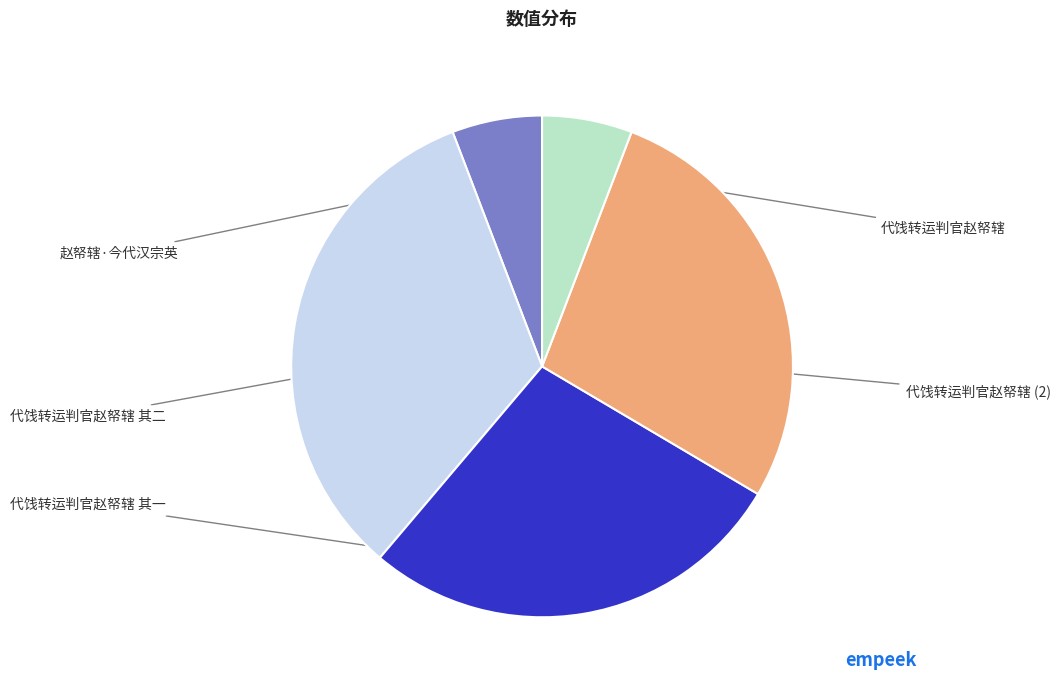

Is there a majority slice in this chart?

No